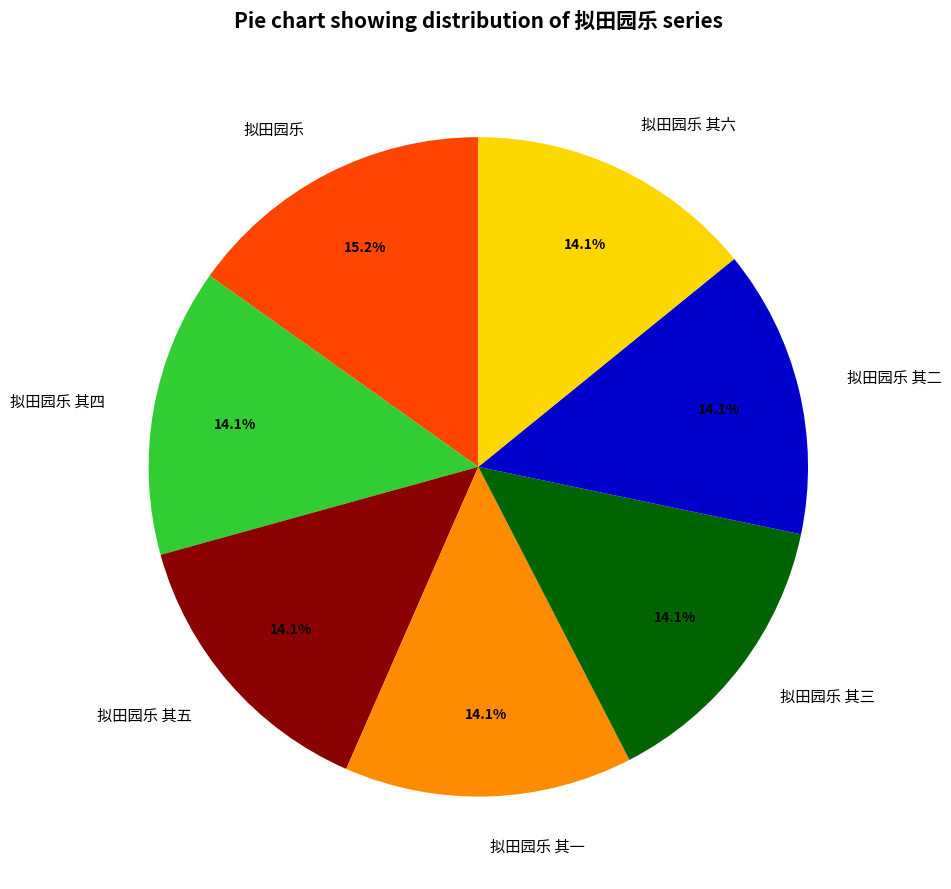

Combined, what portion of the pie is 拟田园乐 其一 and 拟田园乐 其四?

28.3%